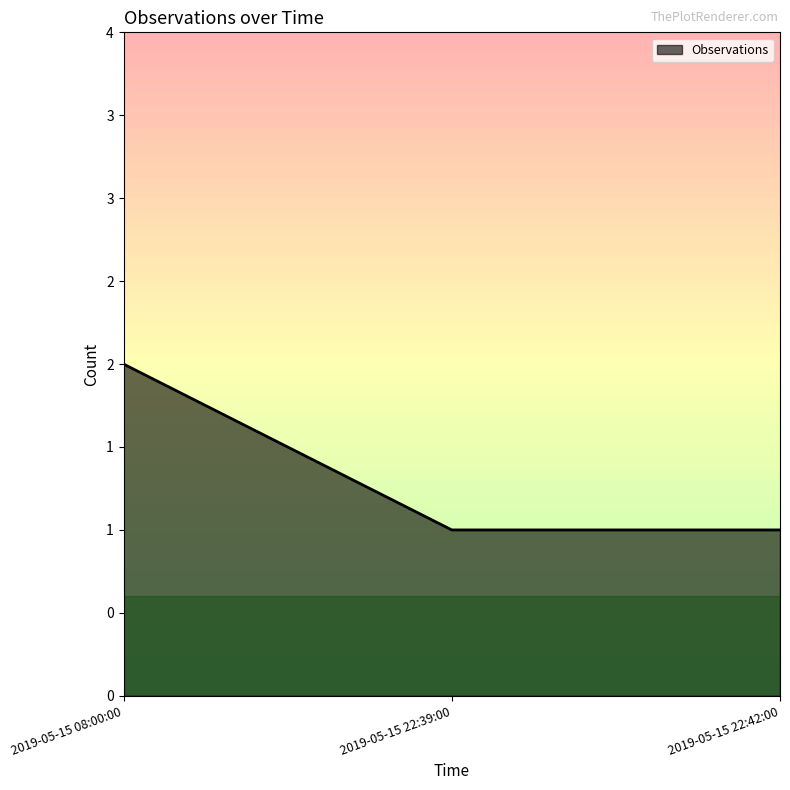

Does the chart have visible grid lines?

No